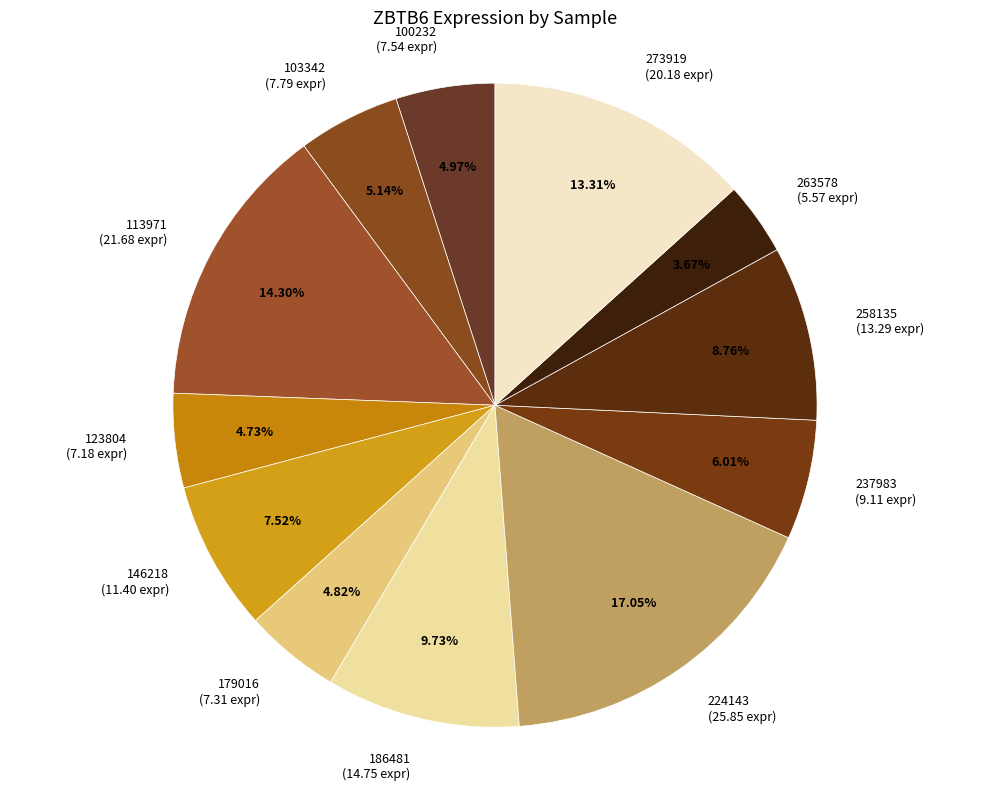

To the nearest percent, what portion does 237983 represent?

6%